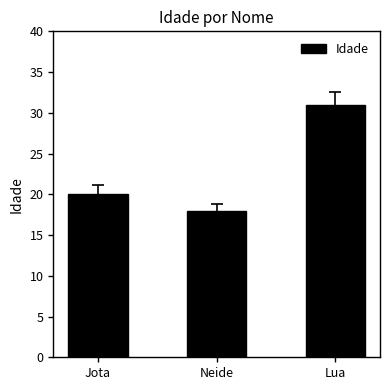

What is the value of the 3rd bar from the left?

31